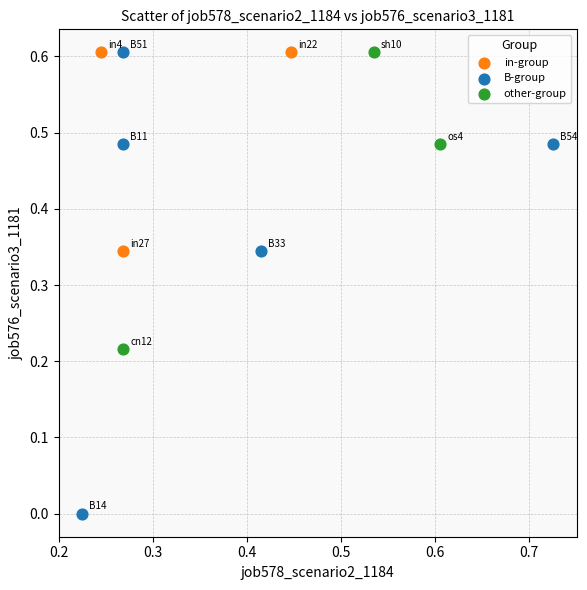

Which series contains the lowest Y value?

B-group